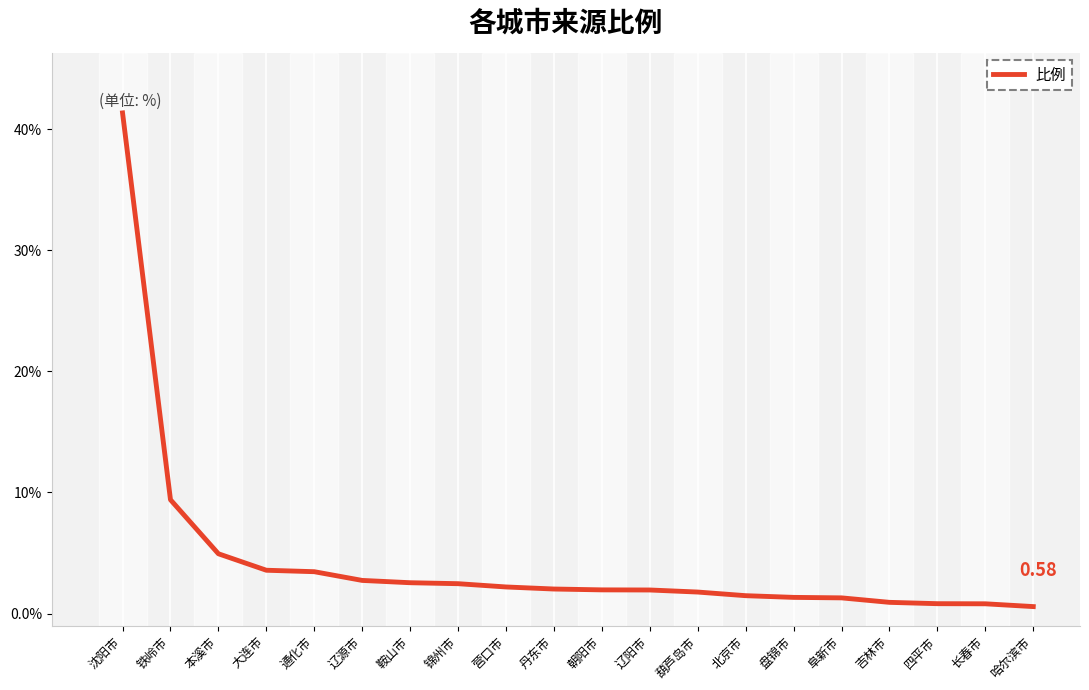

Which label corresponds to the largest value in the chart?

沈阳市